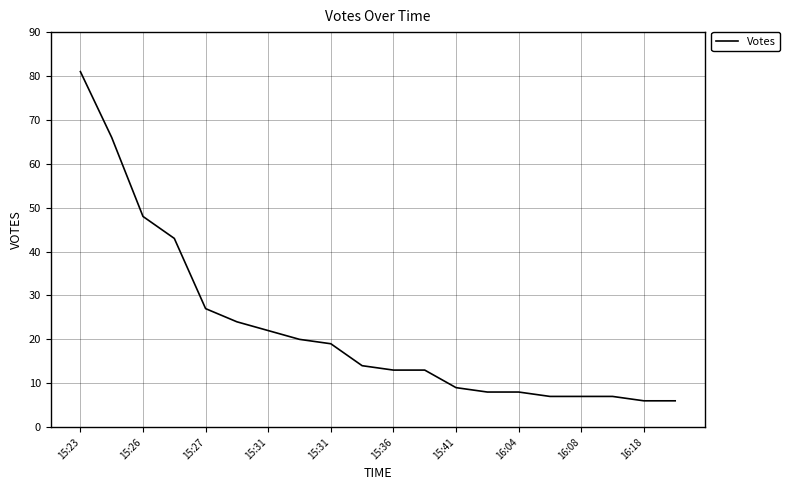

What is the smallest value displayed?

6